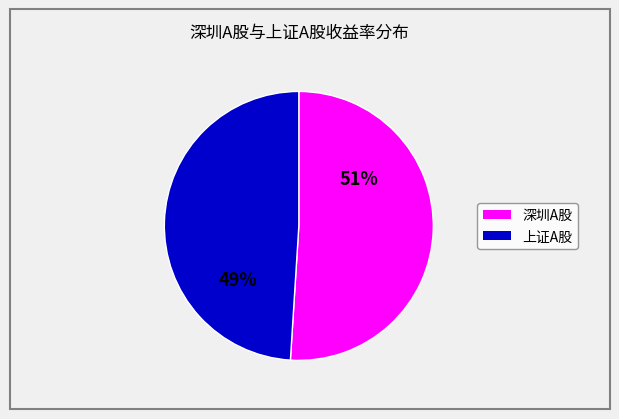

Is there any slice that represents more than half of the pie?

Yes